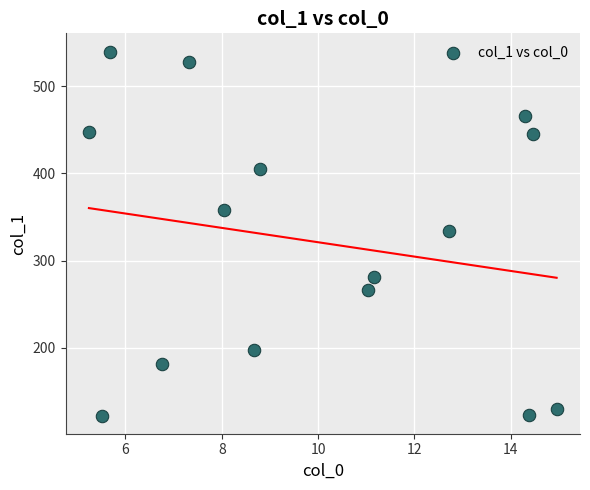

What is the range of Y values (max minus min)?

418.1